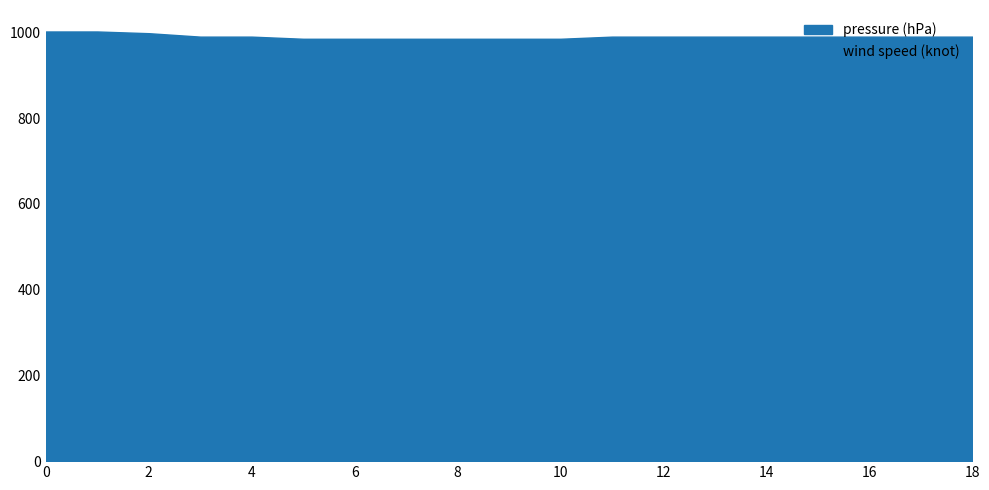

What is the difference between the highest and lowest values at 16?

940